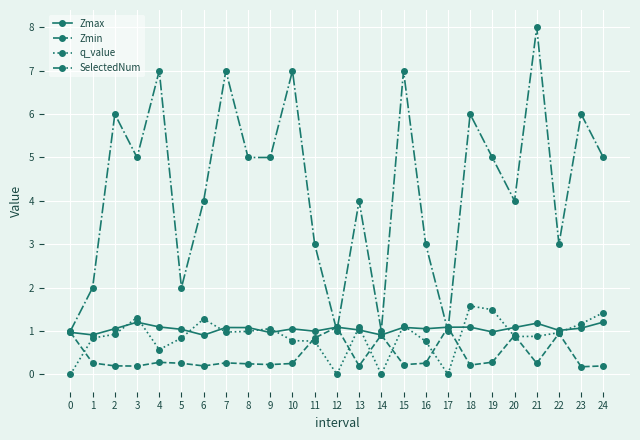

At which category does the chart reach its peak across all series?

21